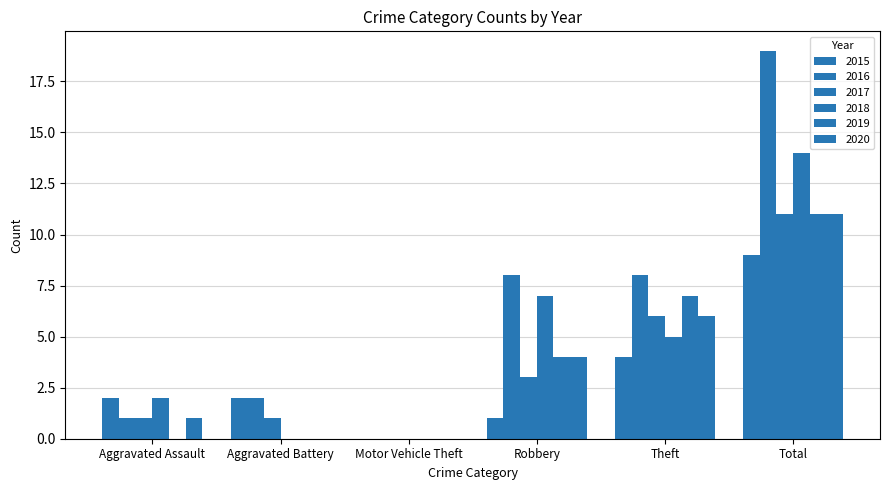

Between Robbery and Total, which is larger?

Total